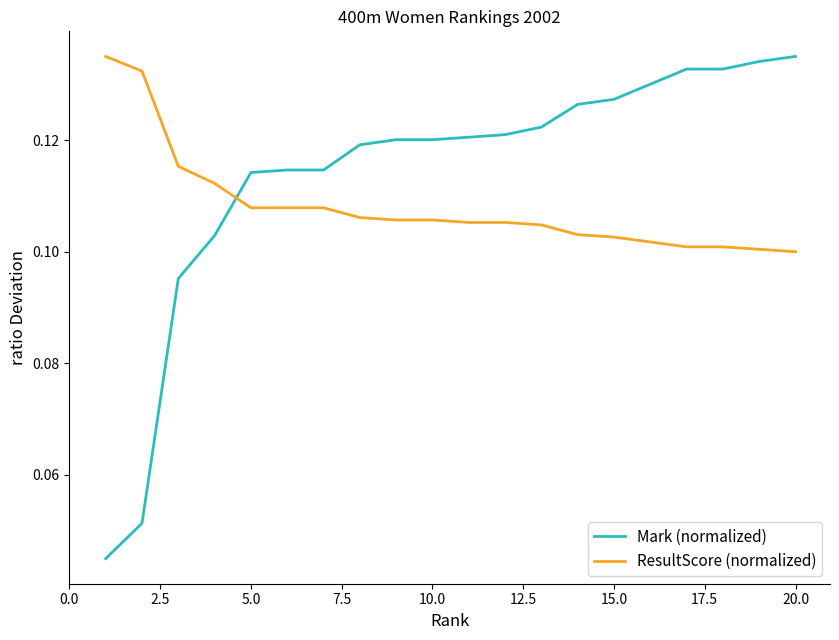

Rank the series by their average value, from highest to lowest.

Mark (normalized), ResultScore (normalized)